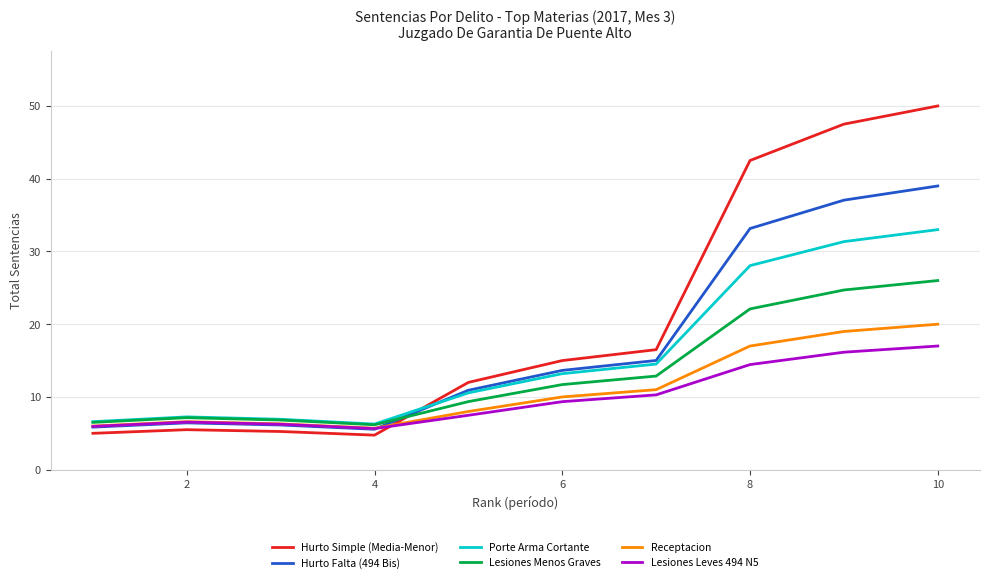

Which series has the largest range (max minus min)?

Hurto Simple (Media-Menor)